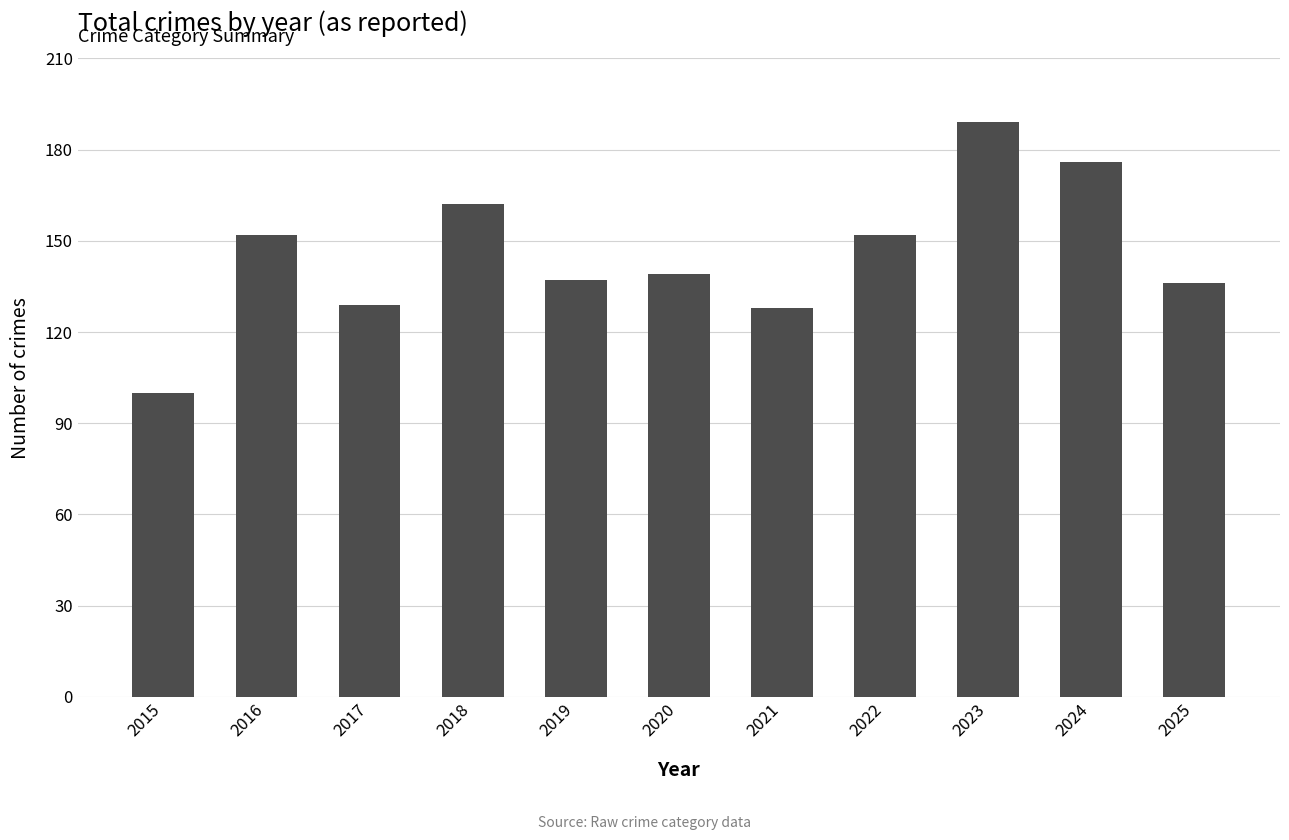

True or false: the data shows 225 at 2019.

False